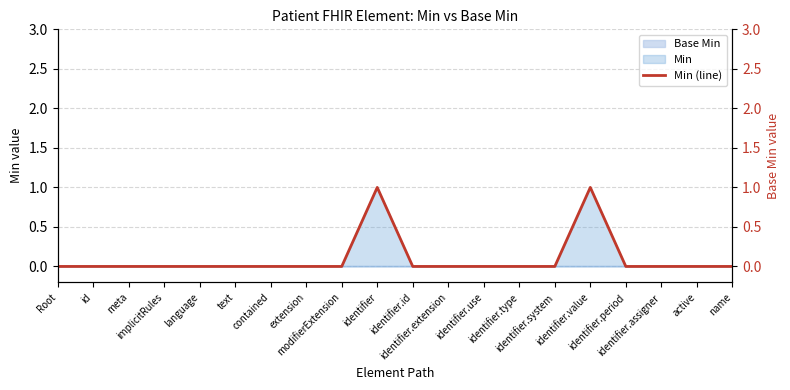

Reading left to right, list all the values displayed in this chart.

0	0	0	0	0	0	0	0	0	1	0	0	0	0	0	1	0	0	0	0